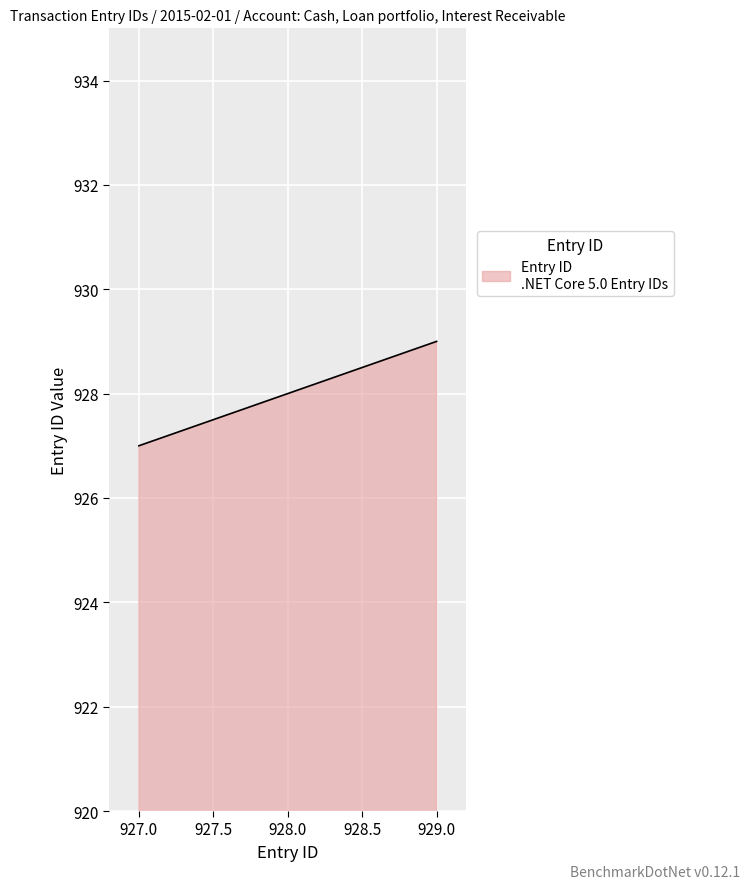

What is the smallest value displayed?

927.0